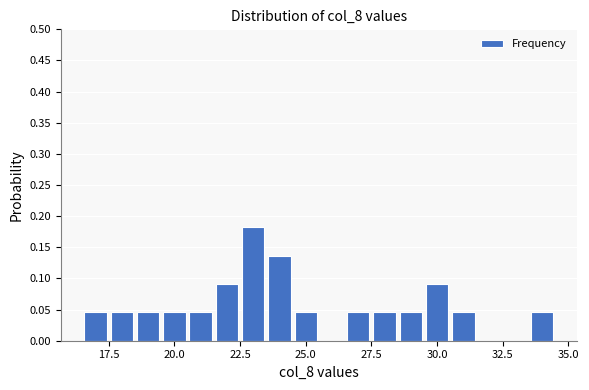

Read against the x-axis, roughly where is the centre of the tallest bar?

23.0